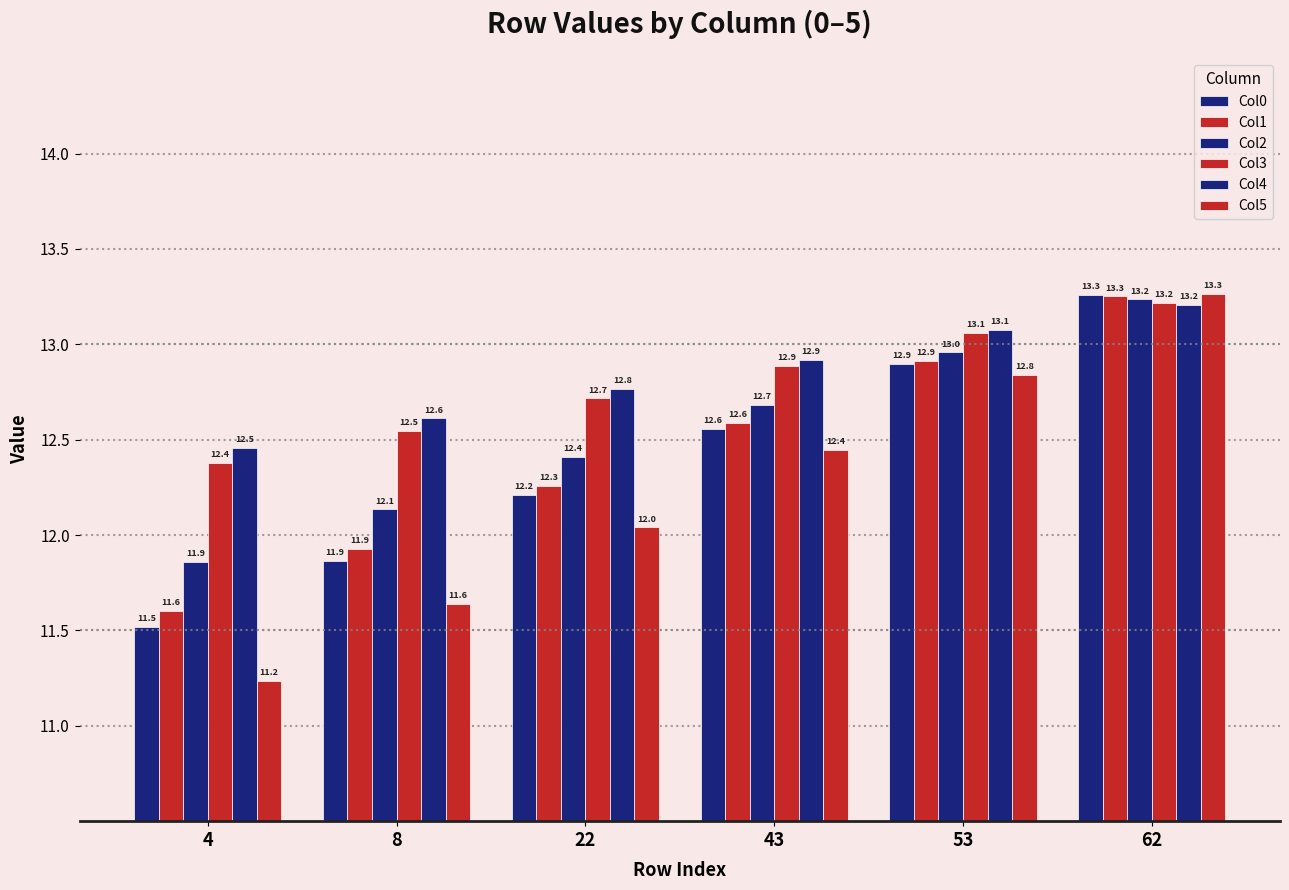

How many data points in Col5 are less than 12?

2